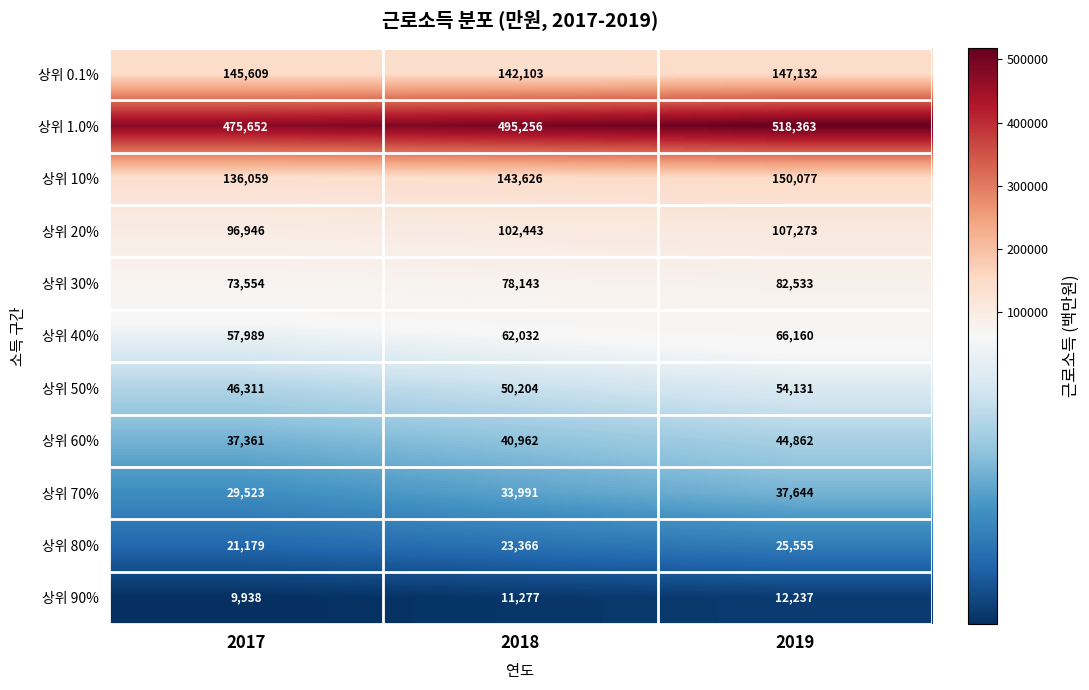

At which label does 상위 1.0% reach its peak?

2019